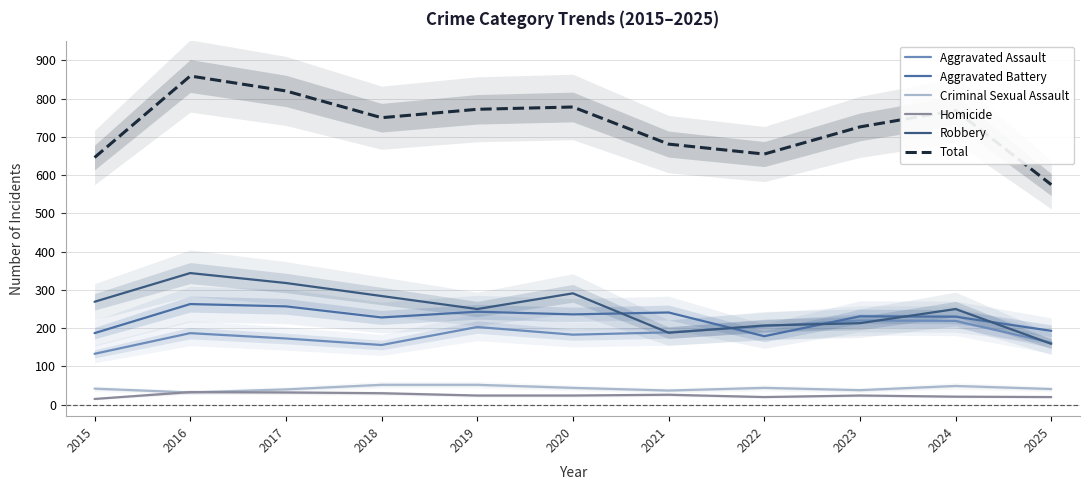

Count the number of data series in this chart.

6